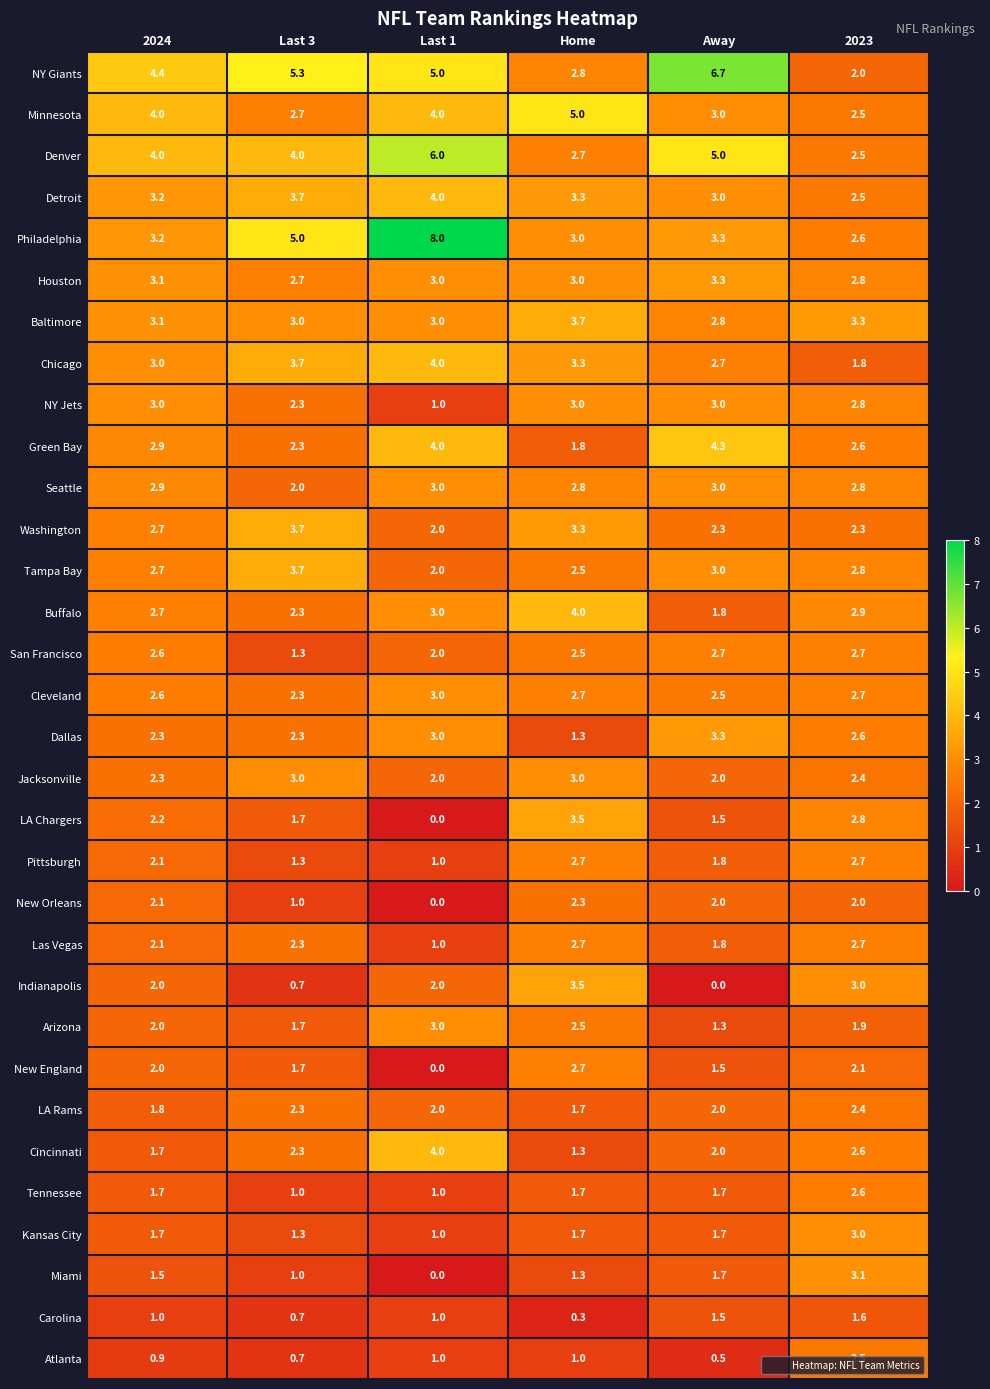

At which category is the sum across all series the highest?

Home